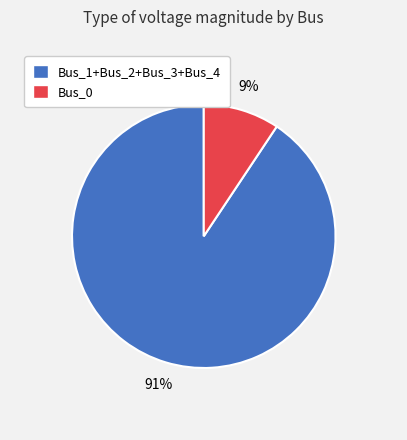

Is the sum of Bus_0 and Bus_1+Bus_2+Bus_3+Bus_4 greater than half?

Yes